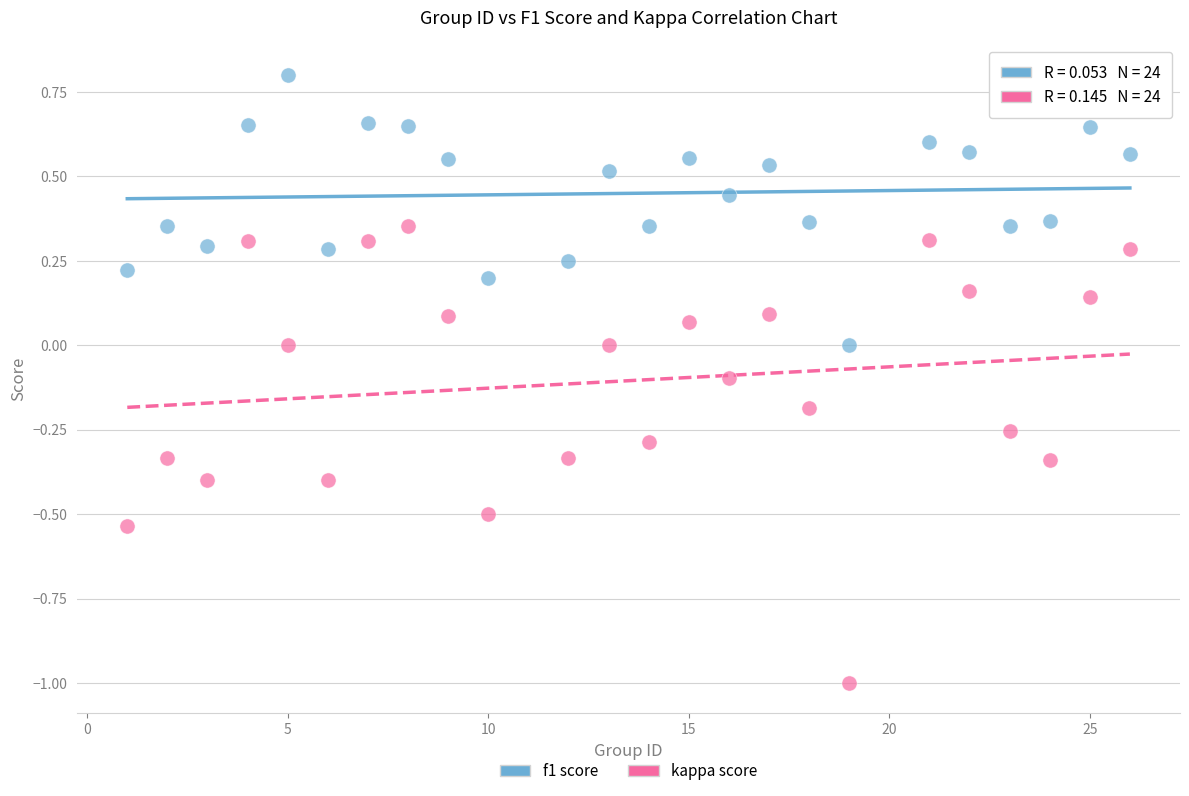

Across all data points, what is the range of Y values (max minus min)?

1.8